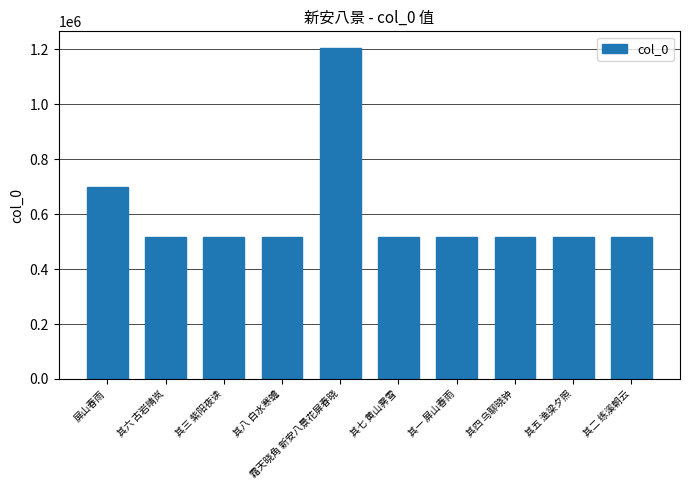

What is the ratio of the value at 其一 屏山春雨 to the value at 其四 乌聊晓钟?

1.0